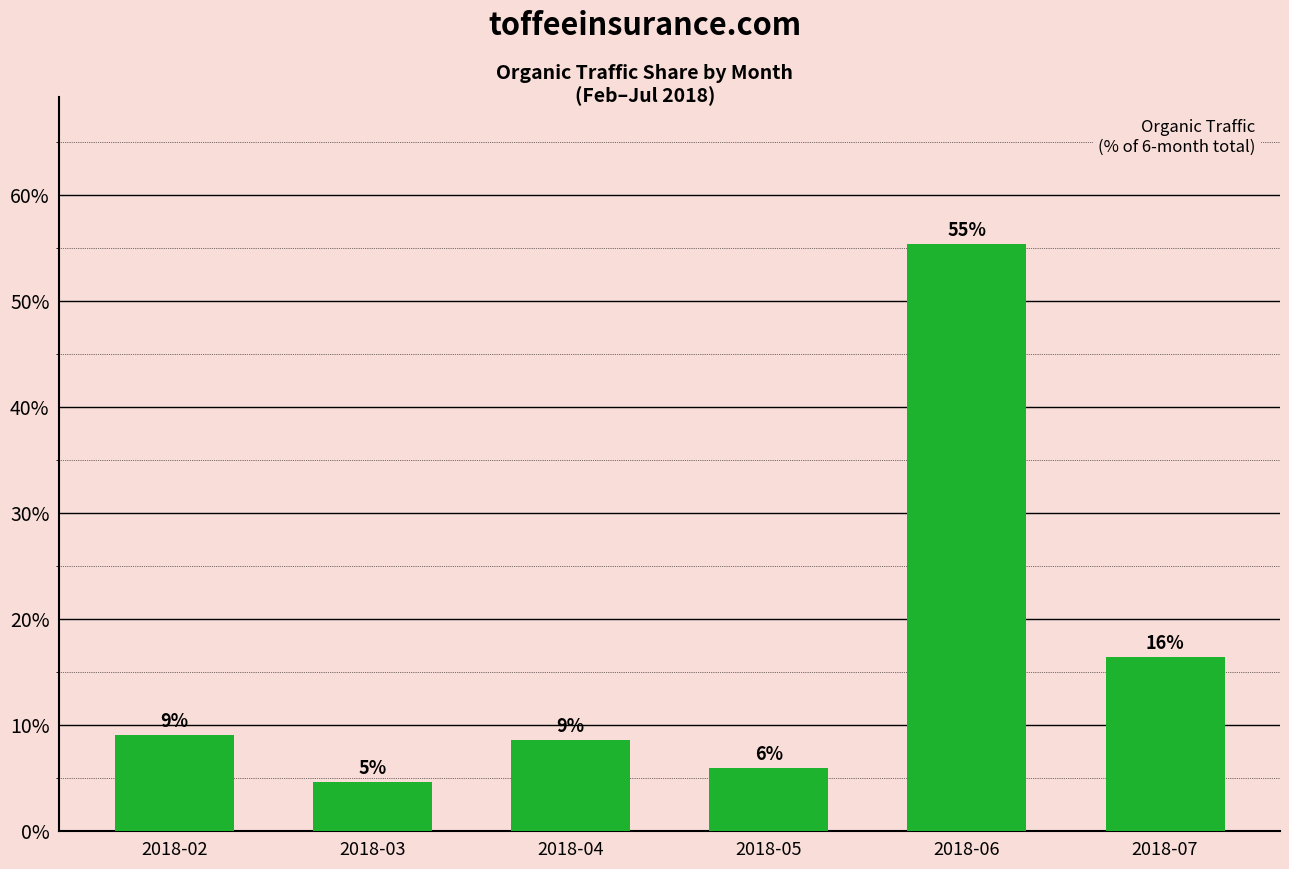

What is the smallest value displayed?

4.6